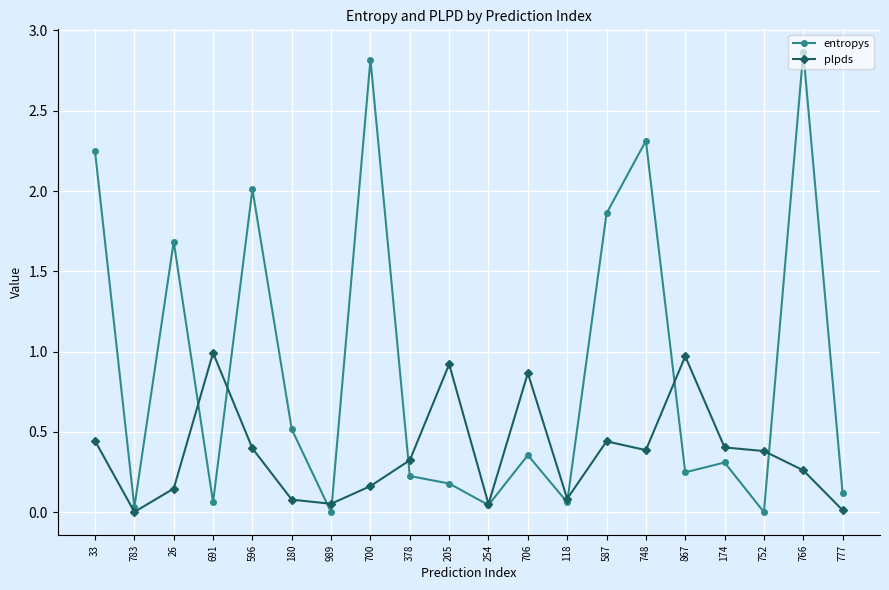

At 205, list the series in order from smallest to largest.

entropys, plpds